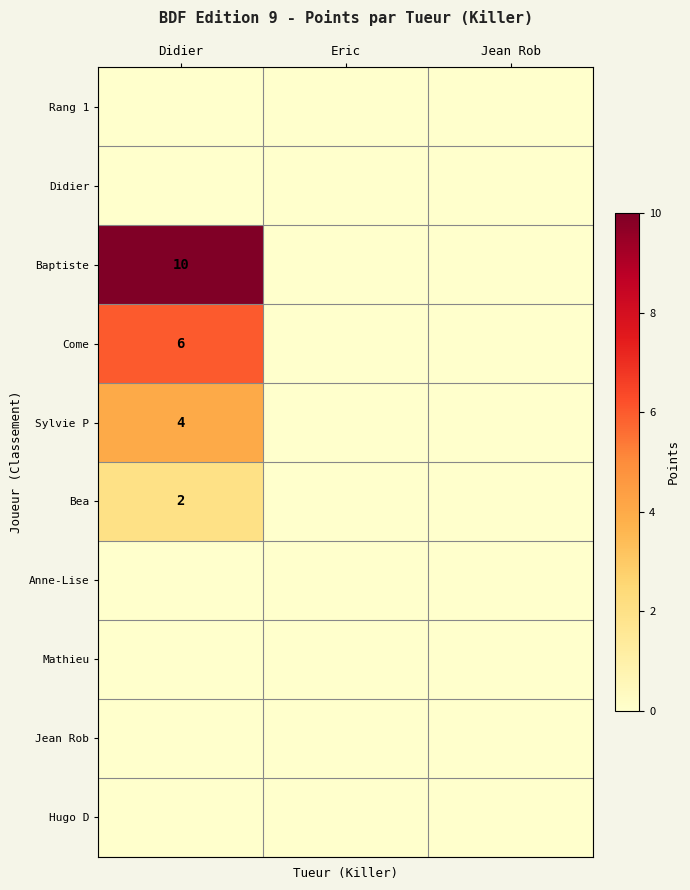

The value of Come at Didier is 4. True or false?

False